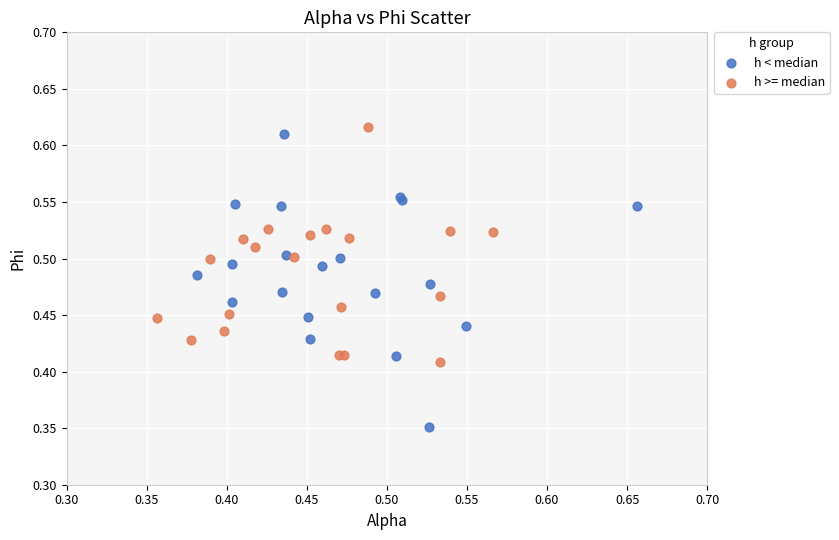

What are all the series names shown in the legend?

h < median, h >= median